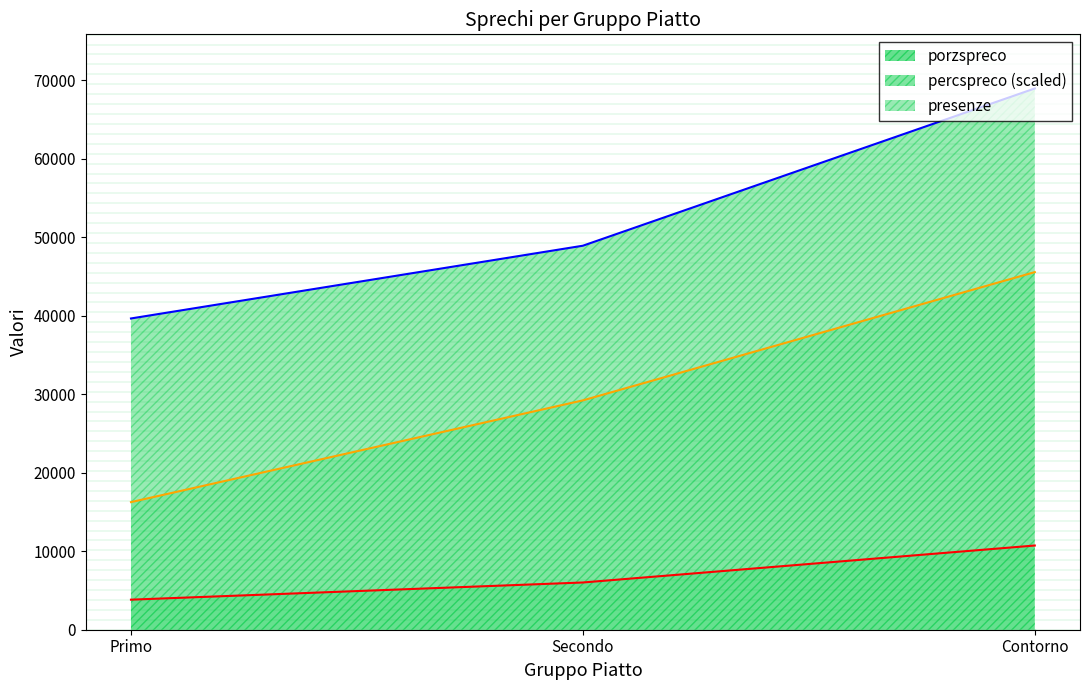

The porzspreco series shows 3577.6 at Secondo. True or false?

False